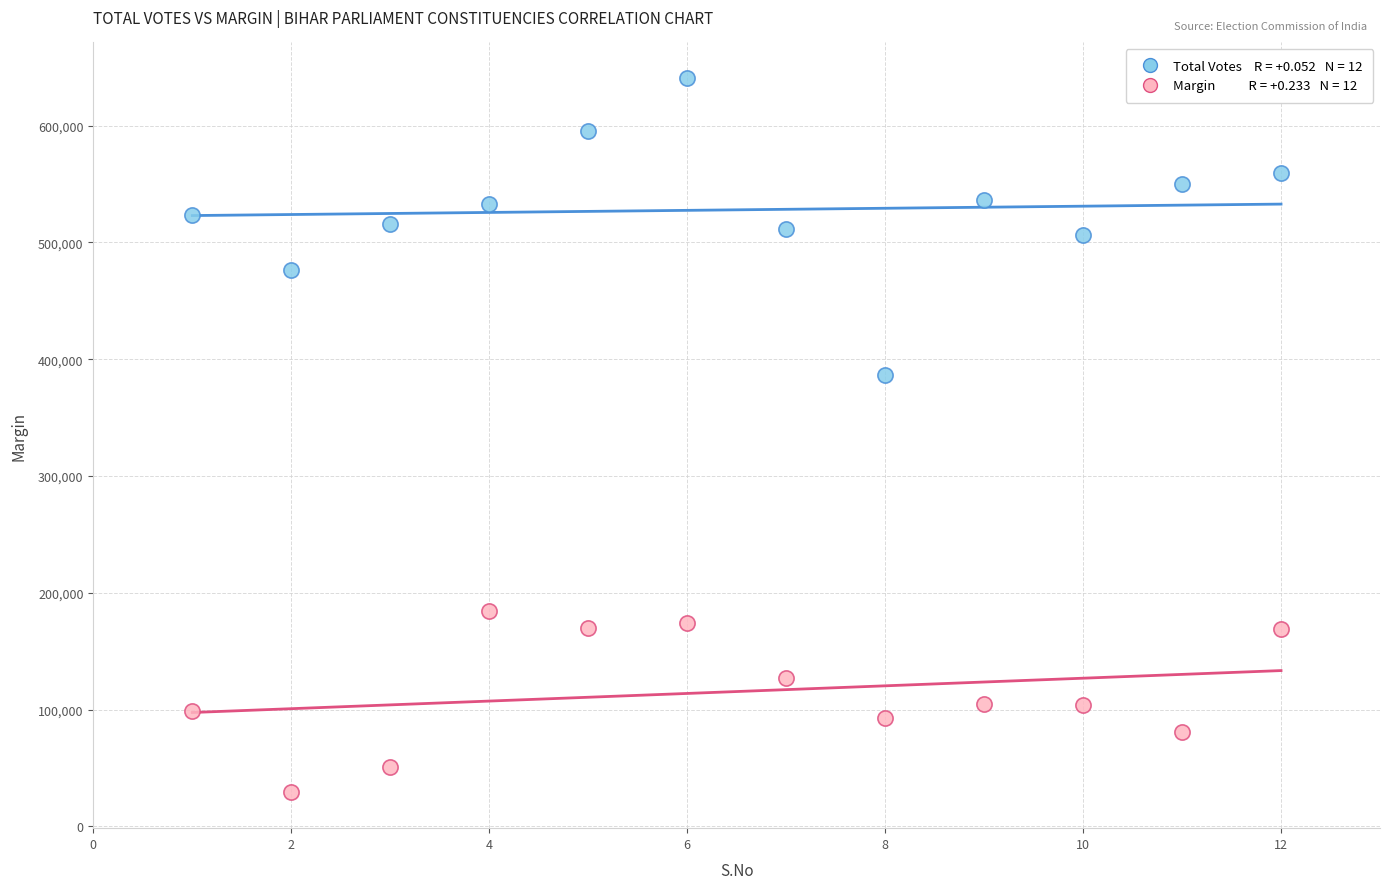

Across all series, what Y value is closest to 334896?

386508